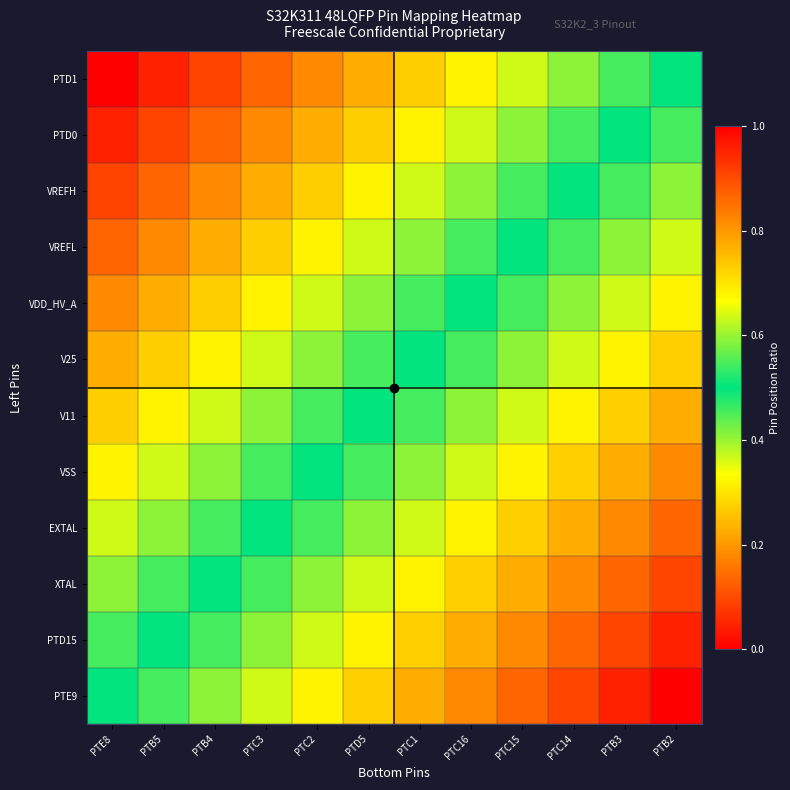

Which label corresponds to the smallest value in the chart?

PTB2